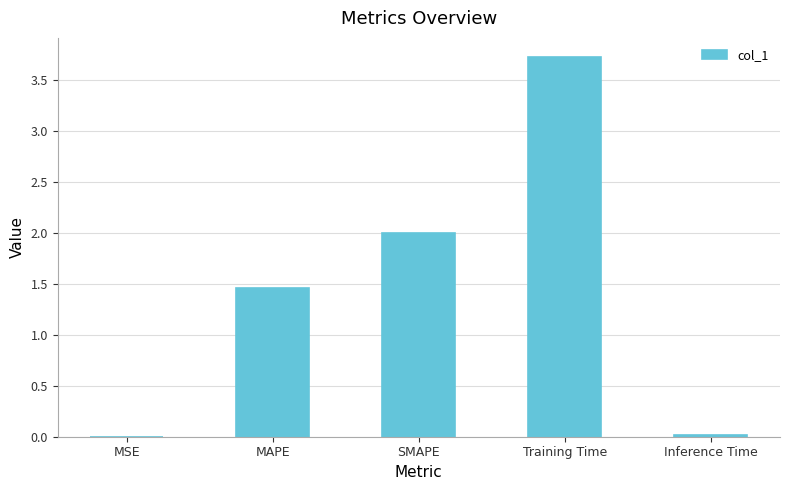

At which category does the chart reach its peak across all series?

Training Time